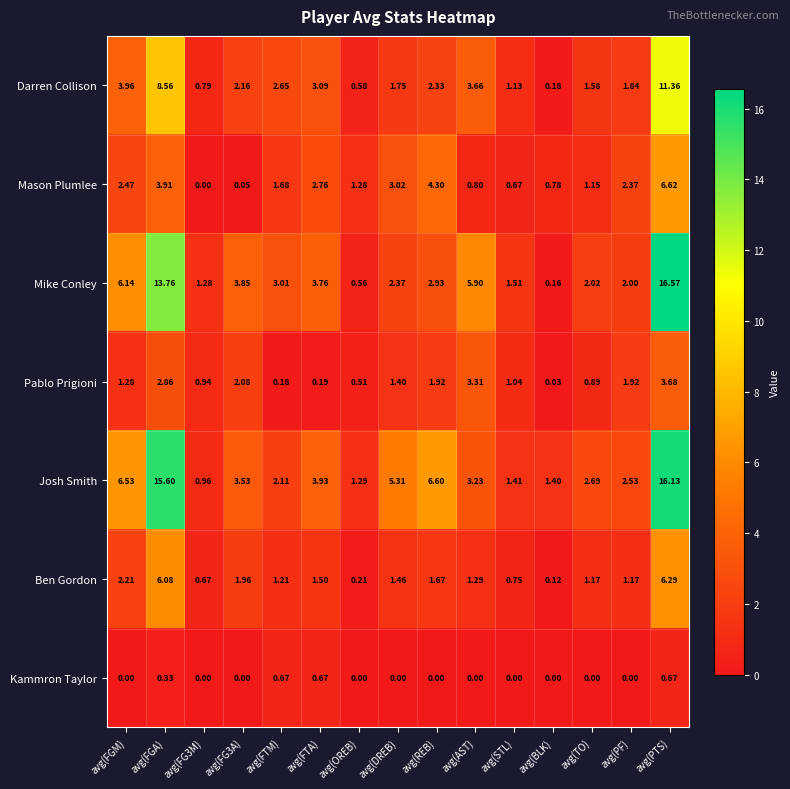

Which category has the highest value across all series?

avg(PTS)